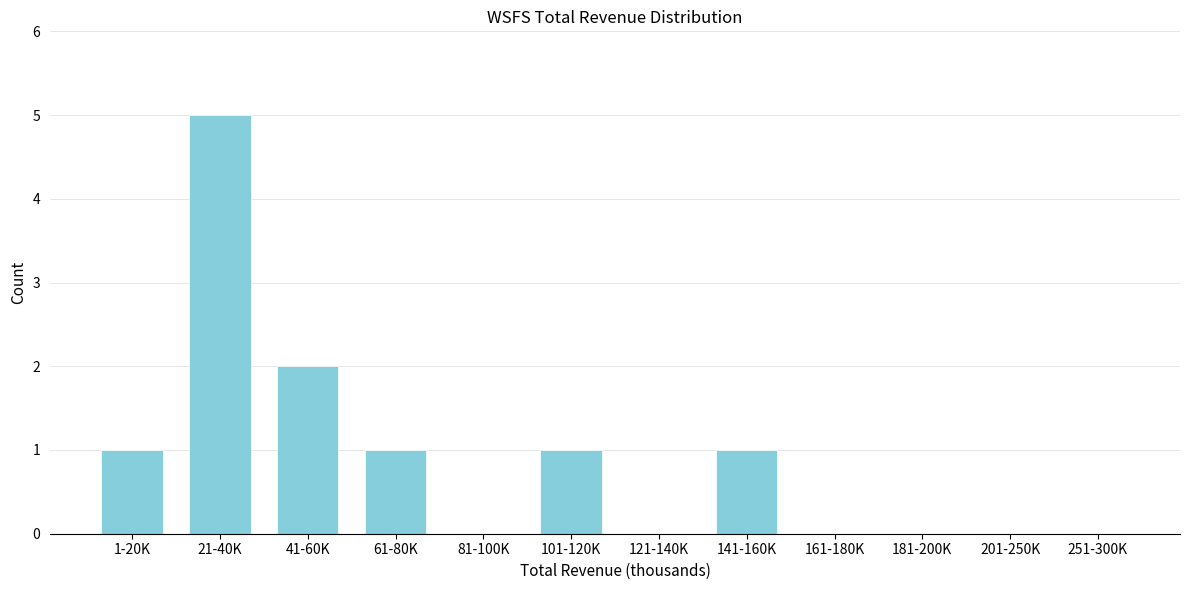

Reading left to right, extract all data points from this chart.

1-20K=1	21-40K=5	41-60K=2	61-80K=1	81-100K=0	101-120K=1	121-140K=0	141-160K=1	161-180K=0	181-200K=0	201-250K=0	251-300K=0